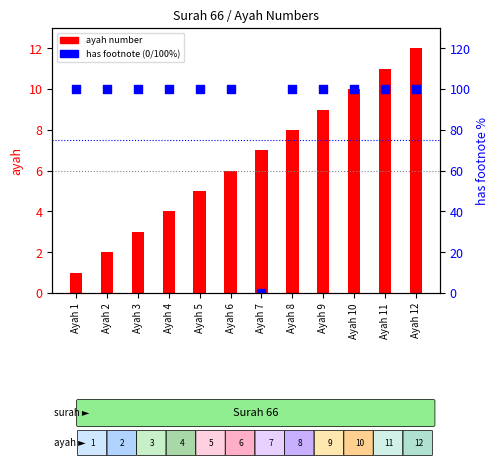

Which series has the largest total across all categories?

has footnote (0/100%)